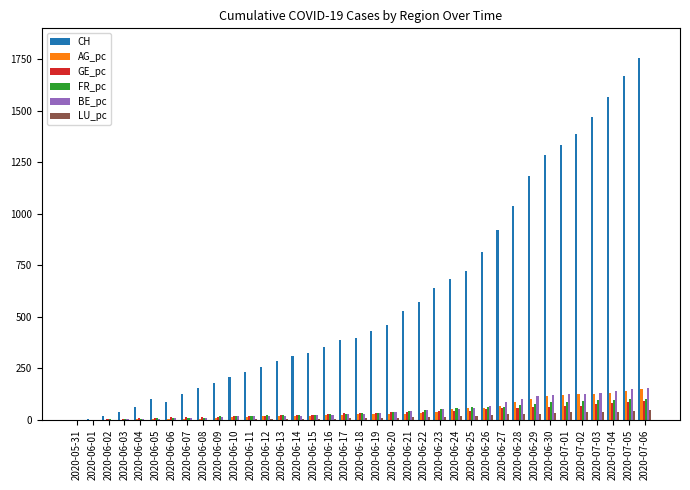

Which series has the largest total across all categories?

CH